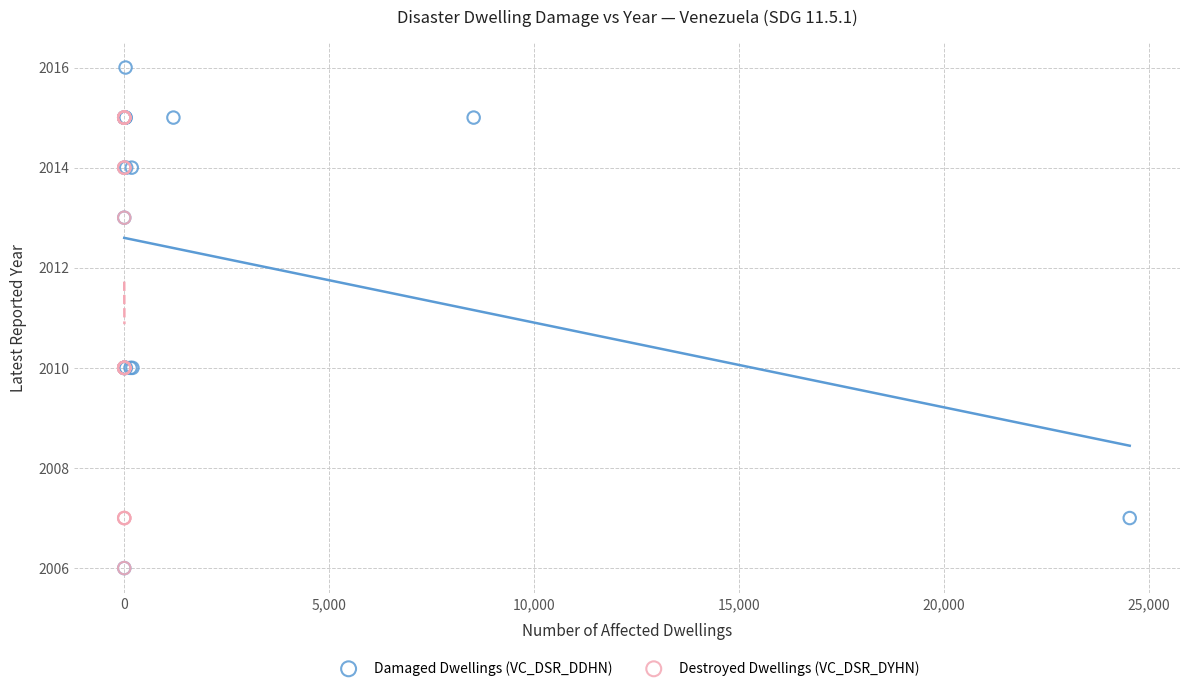

Which series reaches the maximum Y coordinate?

Damaged Dwellings (VC_DSR_DDHN)